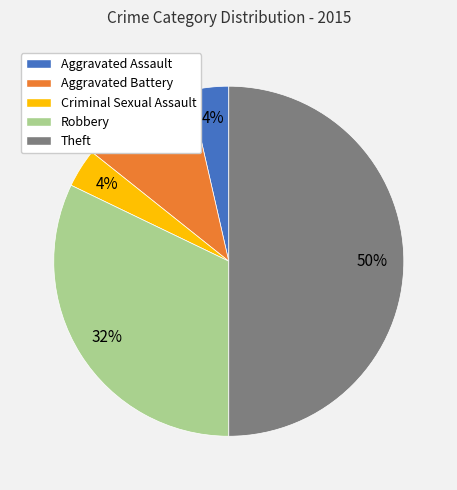

Does Aggravated Battery account for over 50% of the chart?

No